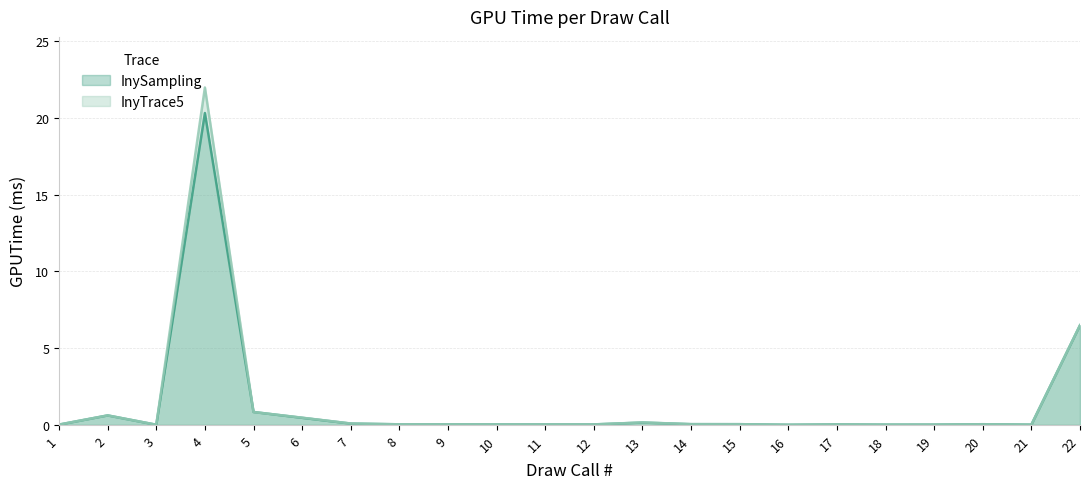

Reading left to right, extract all data points from this chart.

InySampling: 0.0	0.6	0.0	20.3	0.8	0.5	0.1	0.0	0.0	0.0	0.0	0.0	0.1	0.0	0.0	0.0	0.0	0.0	0.0	0.0	0.0	6.5
InyTrace5: 0.0	0.6	0.0	22.0	0.8	0.5	0.1	0.0	0.0	0.0	0.0	0.0	0.2	0.0	0.0	0.0	0.0	0.0	0.0	0.0	0.0	6.5